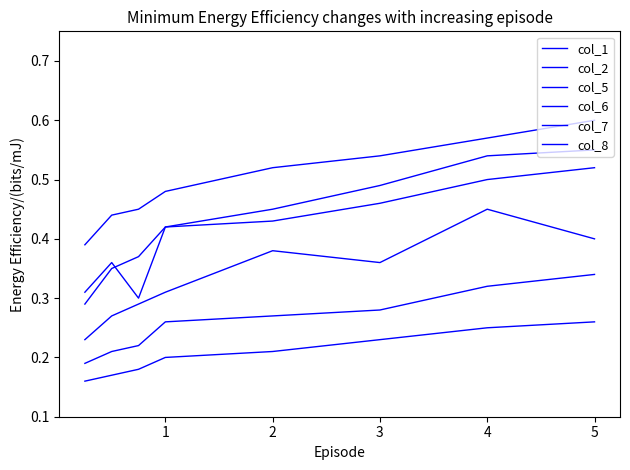

What is the highest value of the col_6 series?

0.3